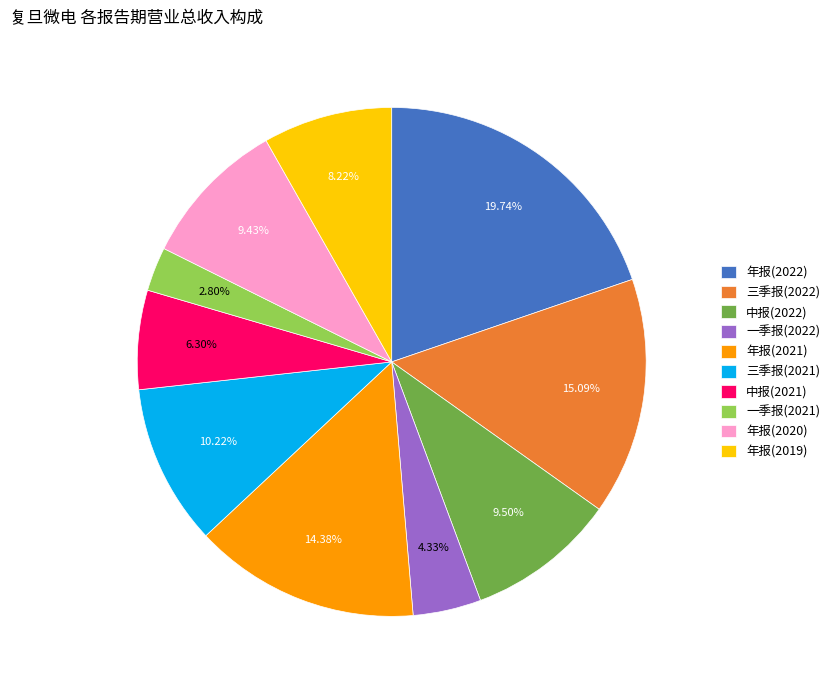

How many slices are in this pie chart?

10